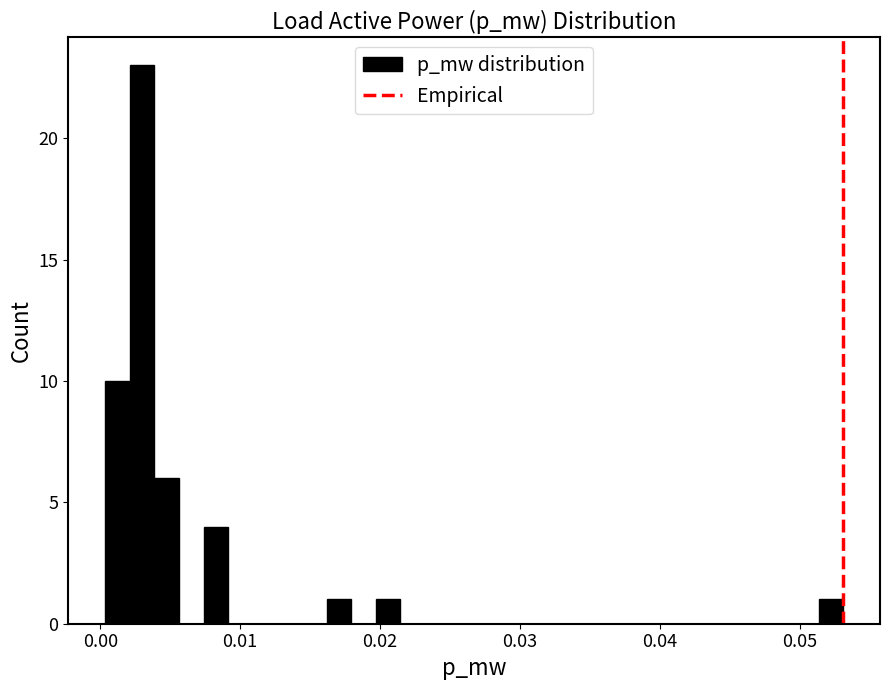

Around what value on the x-axis is the tallest bar? Give the approximate position of its centre, as read against the axis.

0.003